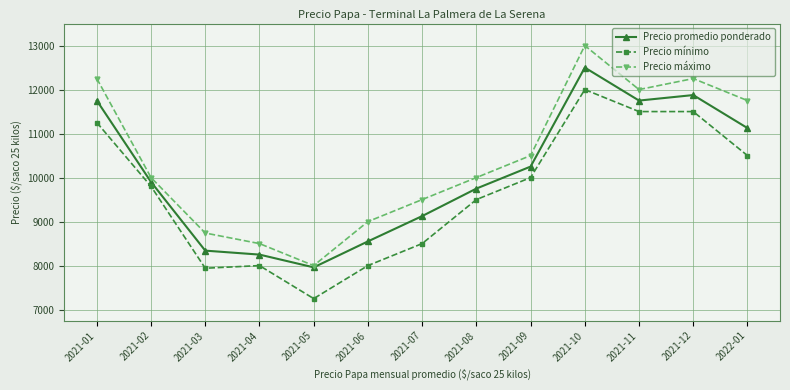

How many interior local peaks does the Precio máximo series have?

2